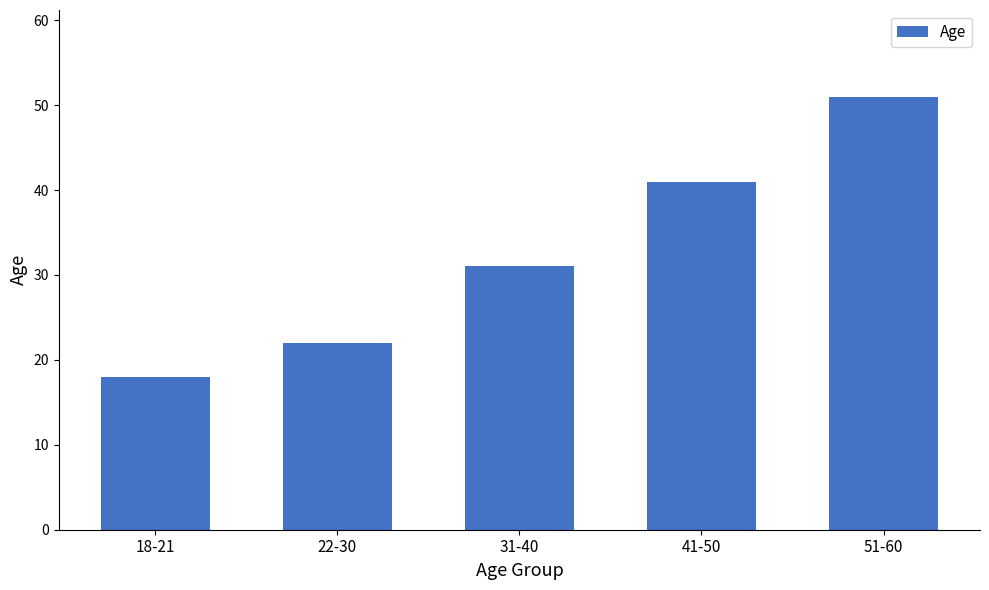

List the labels in order of value, smallest first.

18-21, 22-30, 31-40, 41-50, 51-60